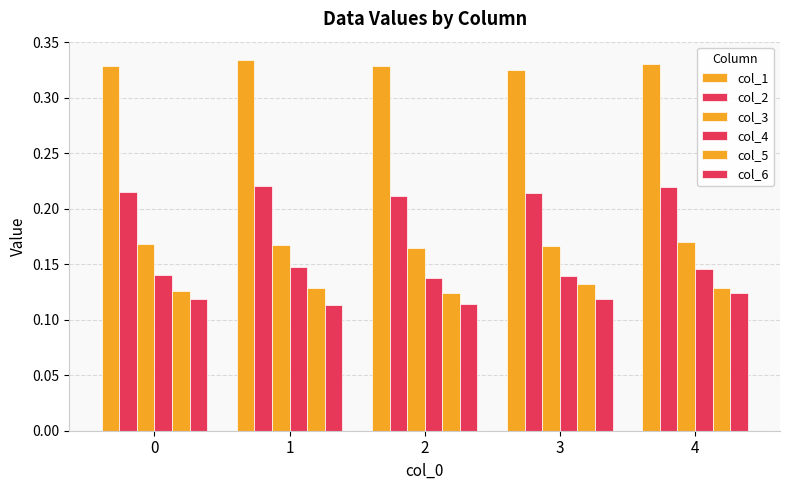

Is it true that col_1 equals 0.4 at 3?

False